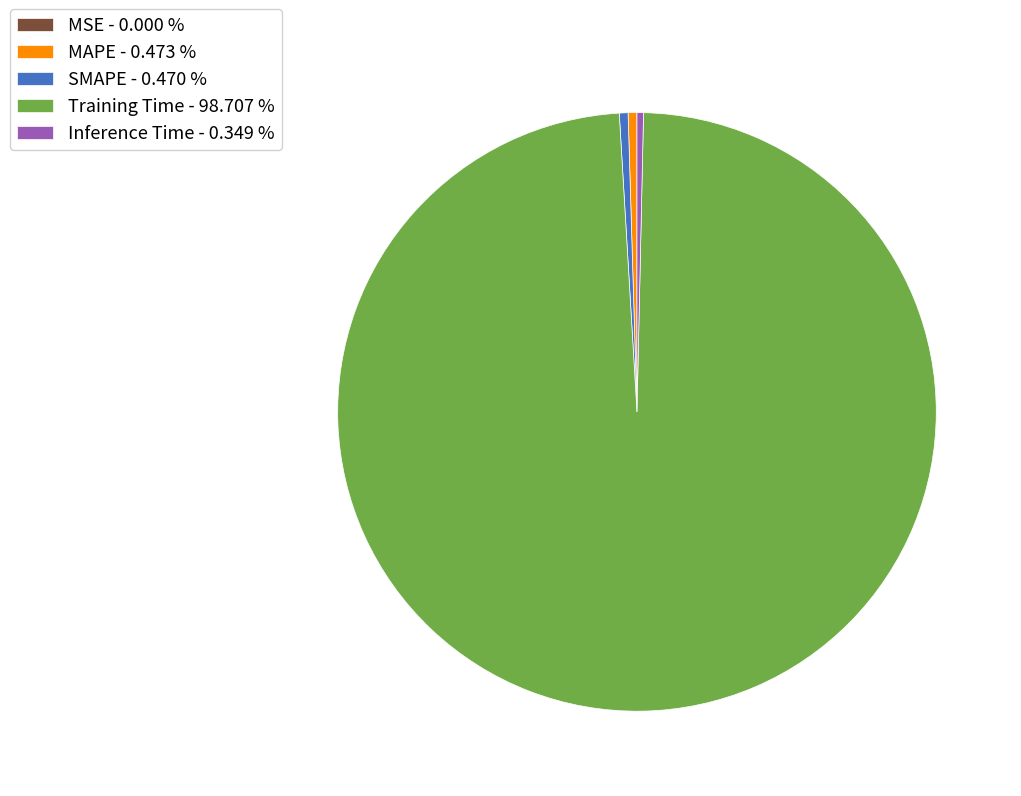

Does Training Time - 98.707 % represent more than half of the total?

Yes